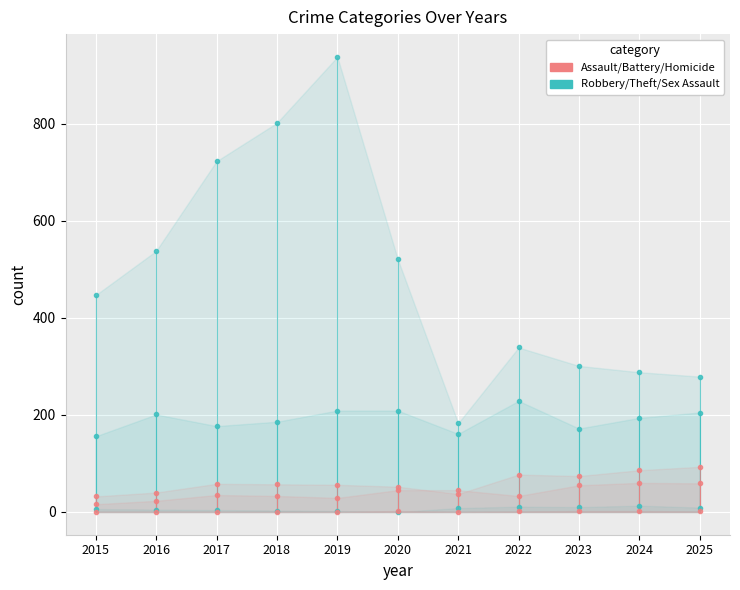

Which series has the widest spread of values?

Theft